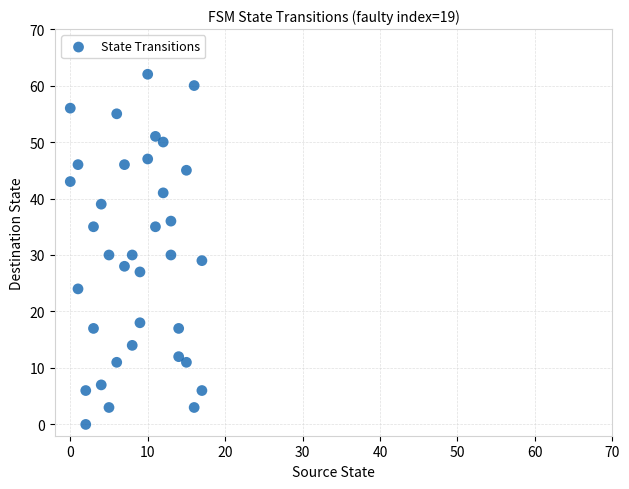

What is the range of Y values (max minus min)?

62